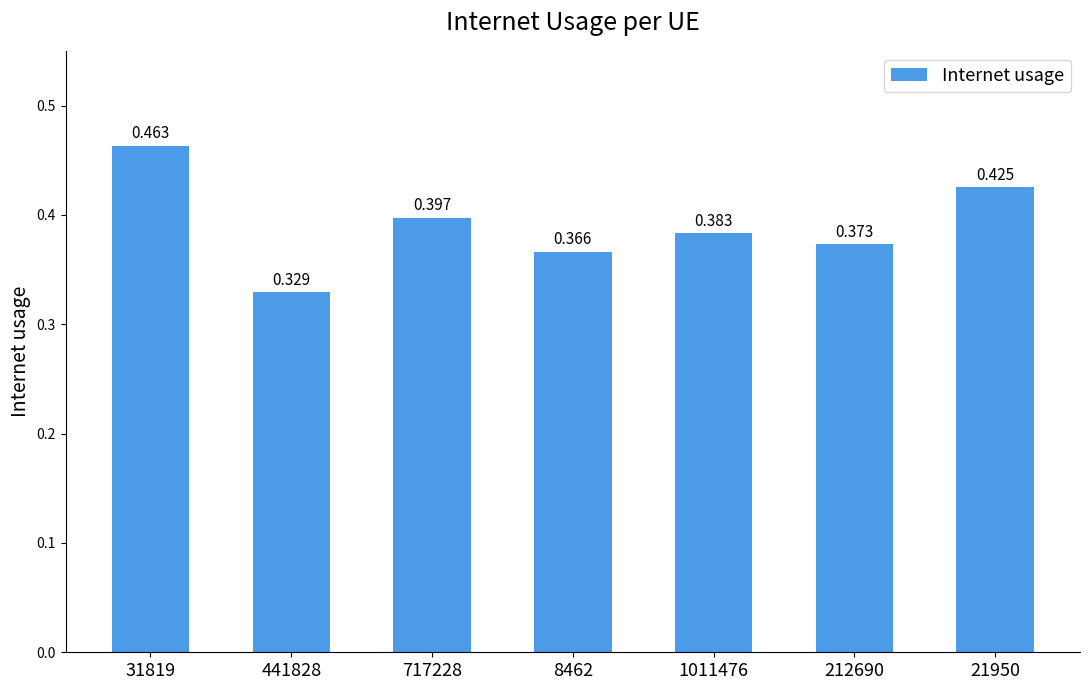

Count the number of data series in this chart.

1